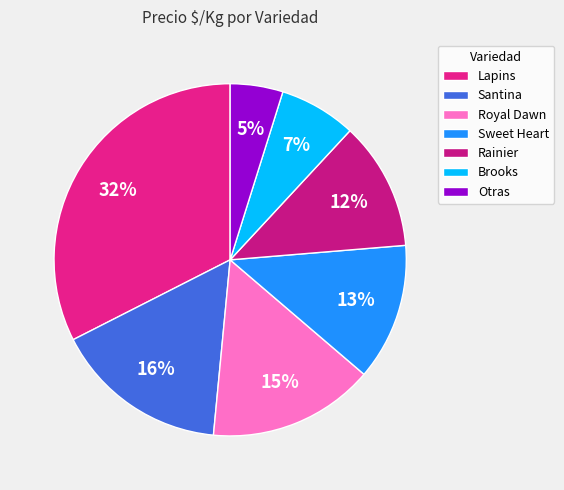

Does Royal Dawn represent more than half of the total?

No